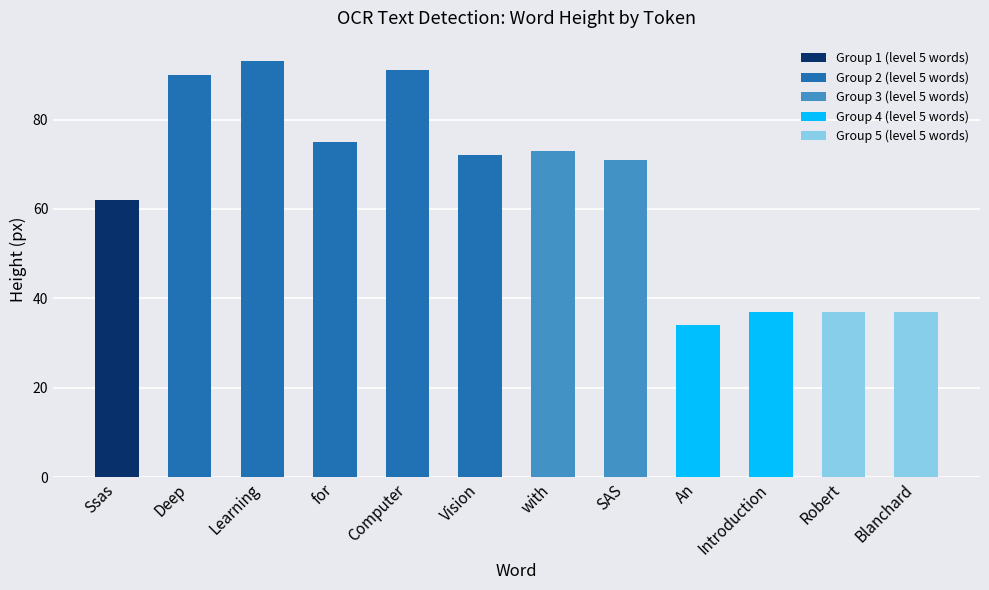

Reading left to right, list all the values displayed in this chart.

Ssas=62	Deep=90	Learning=93	for=75	Computer=91	Vision=72	with=73	SAS=71	An=34	Introduction=37	Robert=37	Blanchard=37